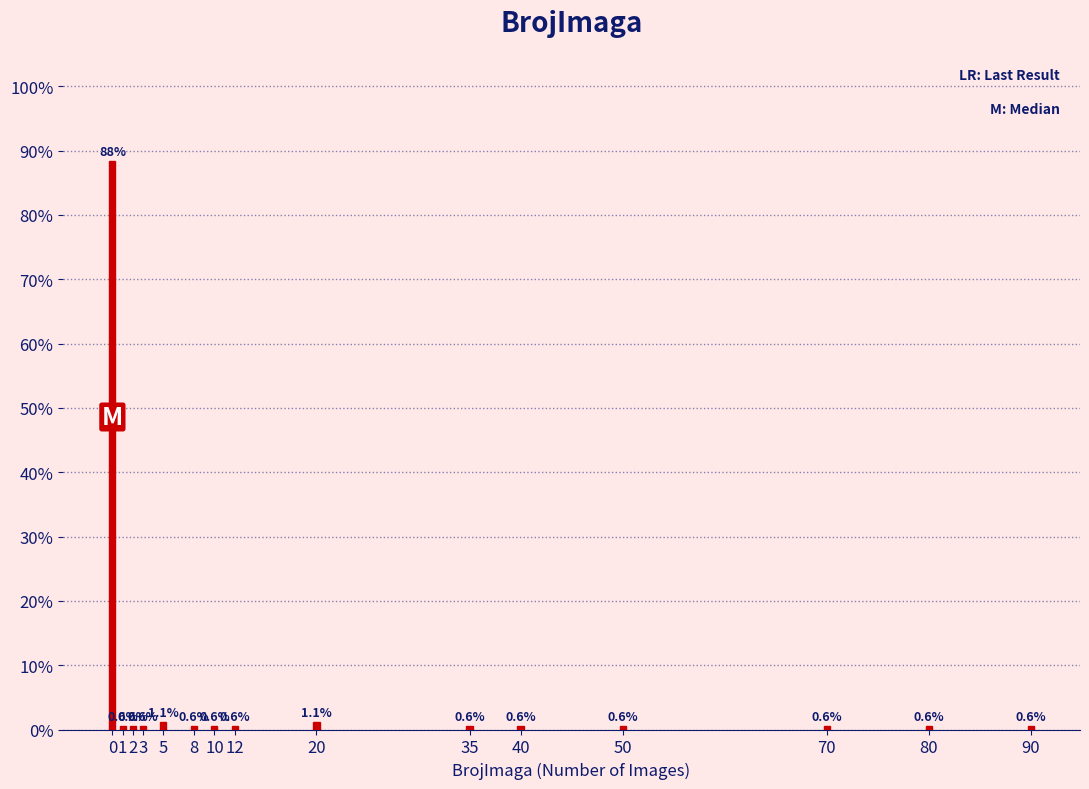

Reading left to right, list all the values displayed in this chart.

88.3	0.6	0.6	0.6	1.1	0.6	0.6	0.6	1.1	0.6	0.6	0.6	0.6	0.6	0.6